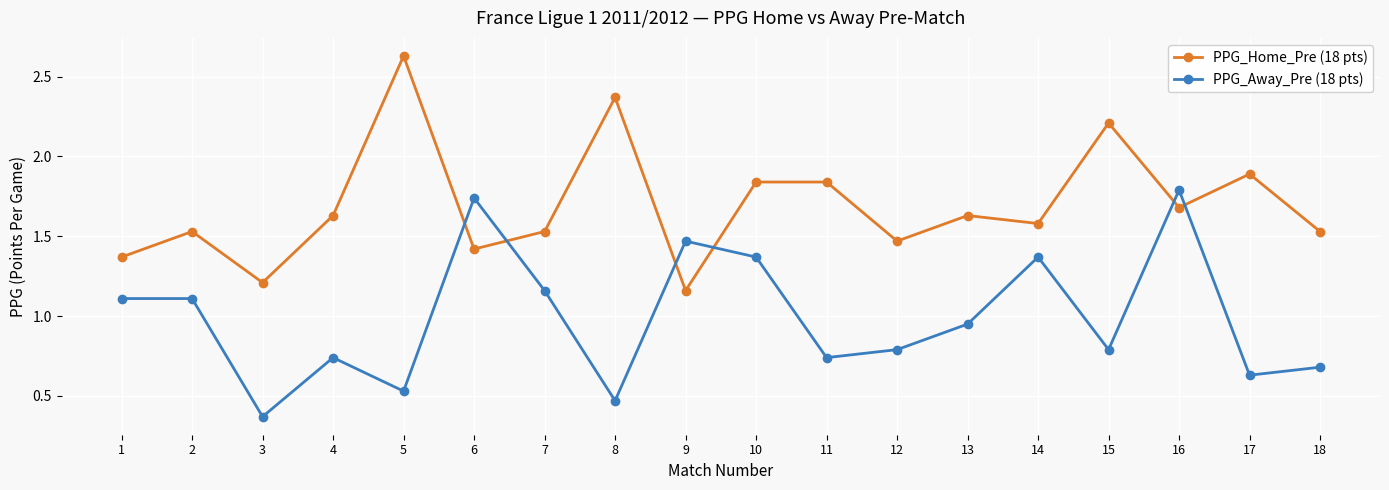

What is the sum of the PPG_Home_Pre (18 pts) values at 16 and 18?

3.2